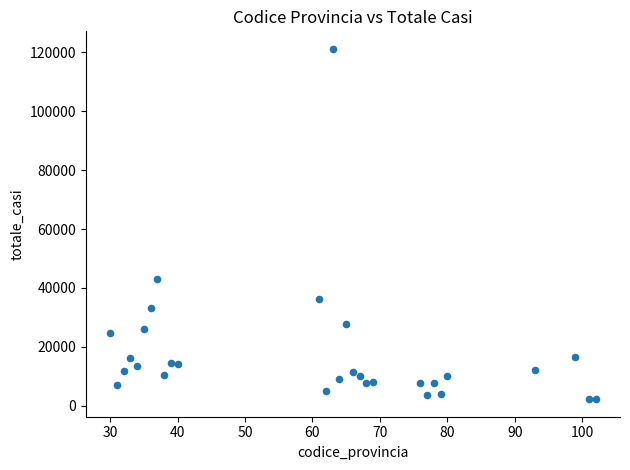

What is the range of Y values (max minus min)?

118864